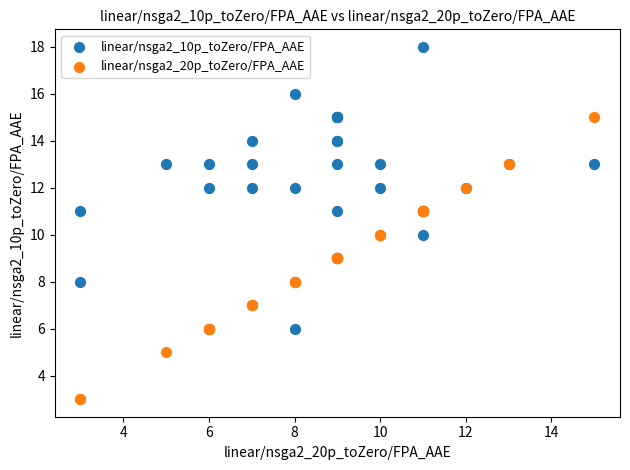

What are all the series names shown in the legend?

linear/nsga2_10p_toZero/FPA_AAE, linear/nsga2_20p_toZero/FPA_AAE